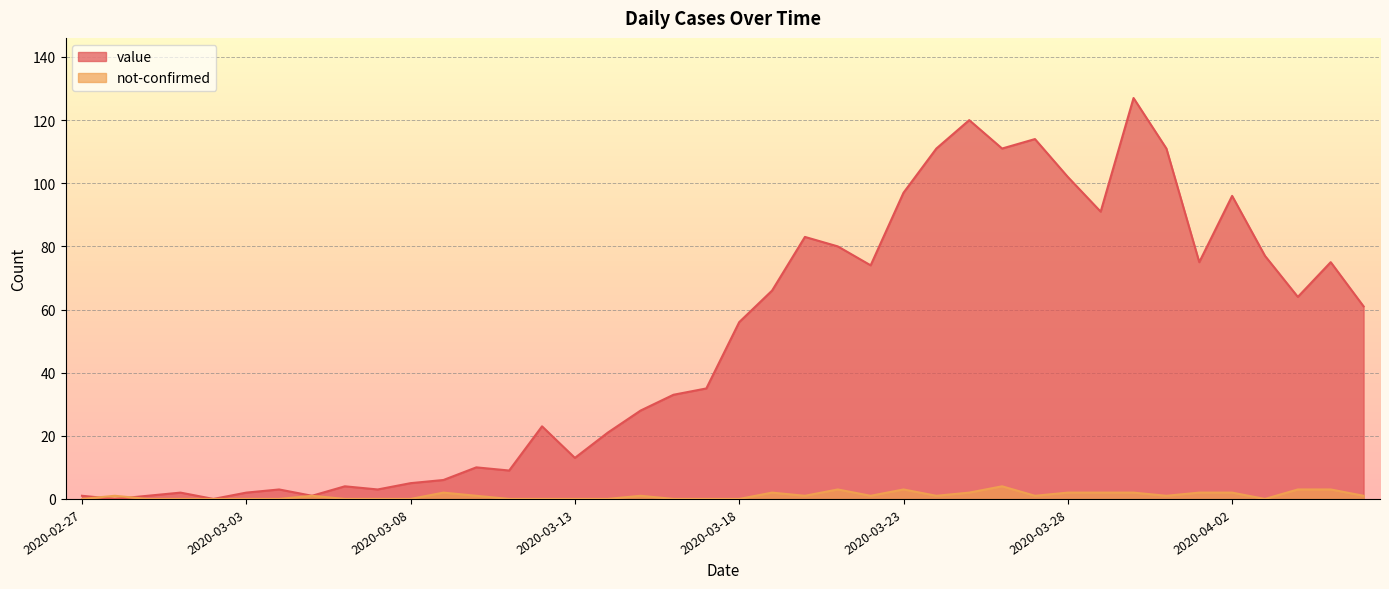

How many times do not-confirmed and value cross each other?

2